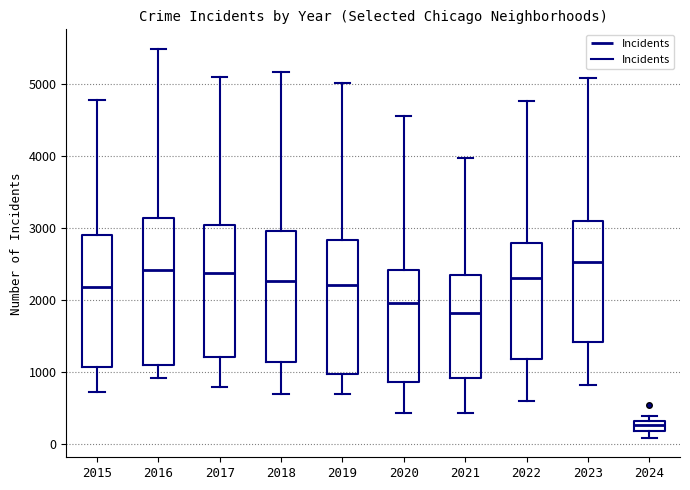

Which box is the tallest, from its lower edge to its upper edge?

2016